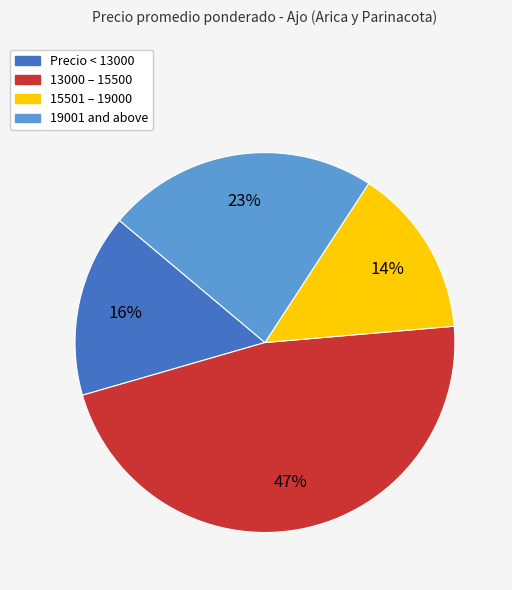

How many segments does this pie chart have?

4